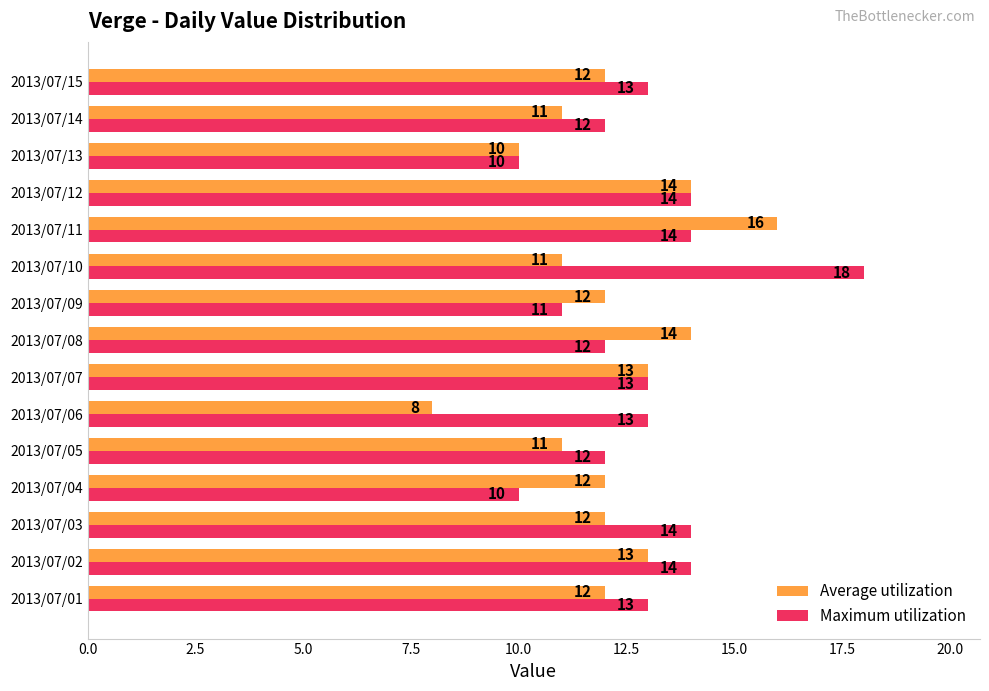

What is the lowest value of the Average utilization series?

8